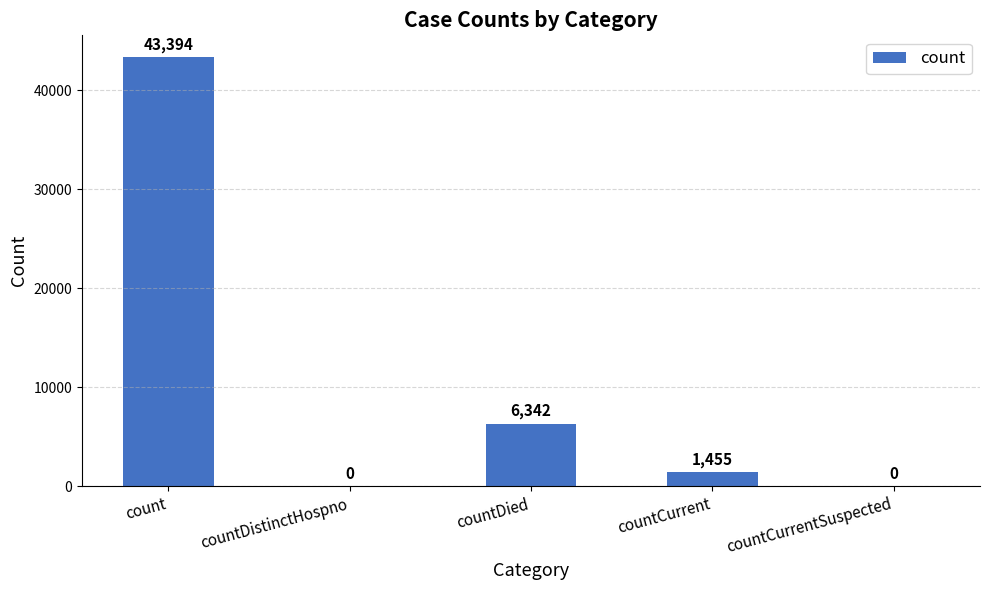

What is the change in value from count to countDied?

-37052